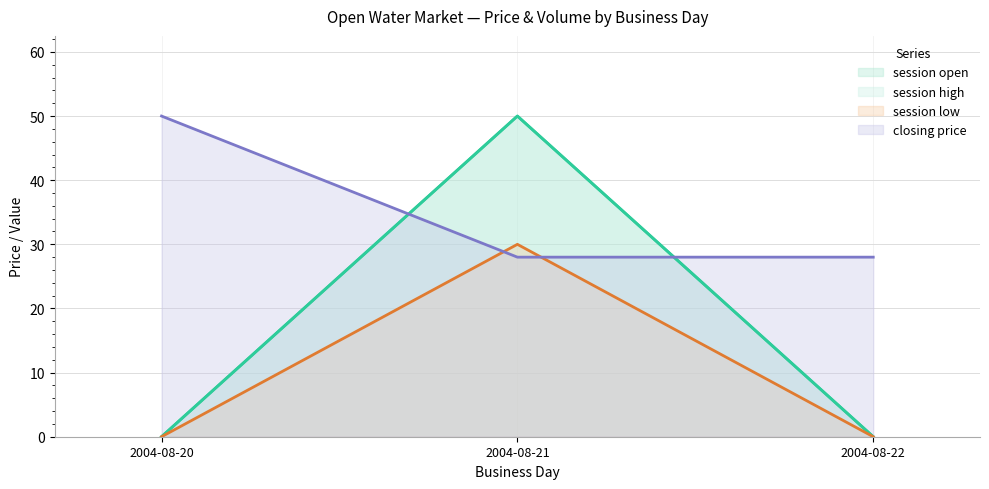

What are all the series names shown in the legend?

session open, session high, session low, closing price